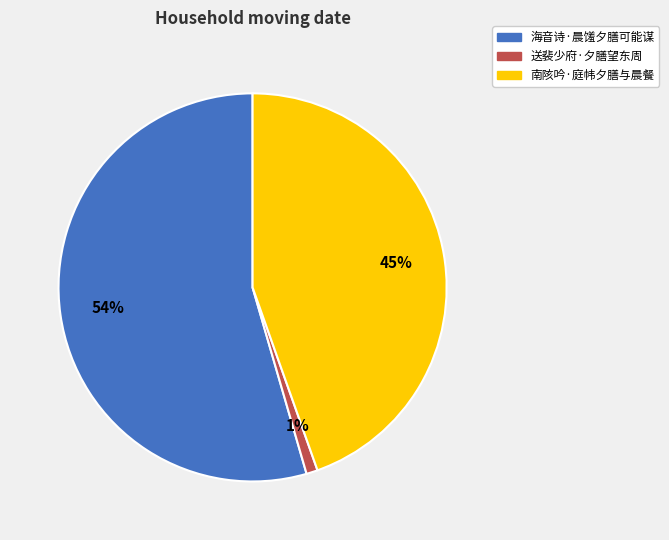

Count the number of slices in the pie.

3